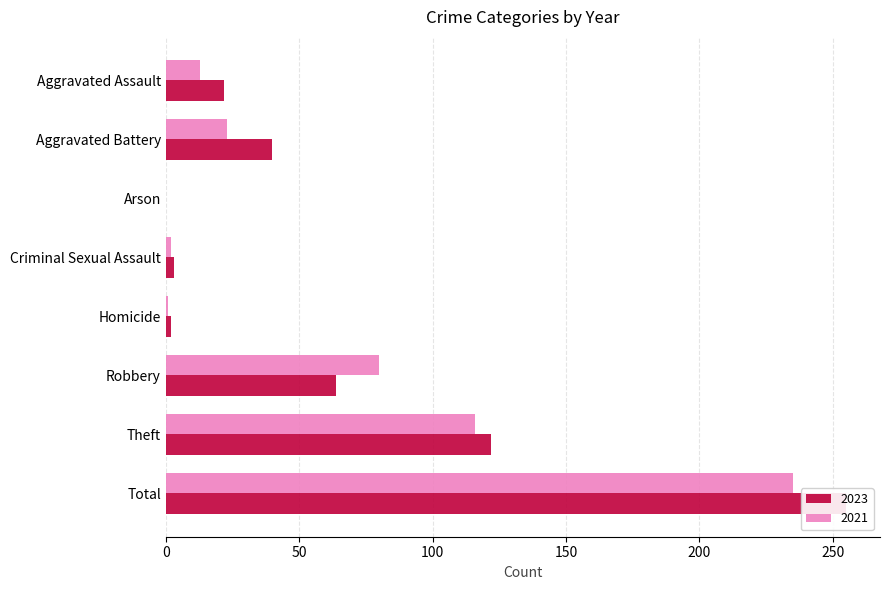

Reading left to right, what are all the values shown in this chart?

2023: 22	40	0	3	2	64	122	255
2021: 13	23	0	2	1	80	116	235